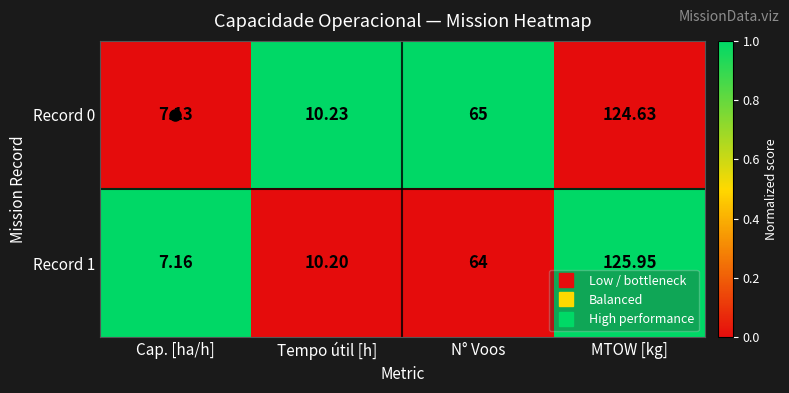

At which label is Record 1 closest to 66?

N° Voos